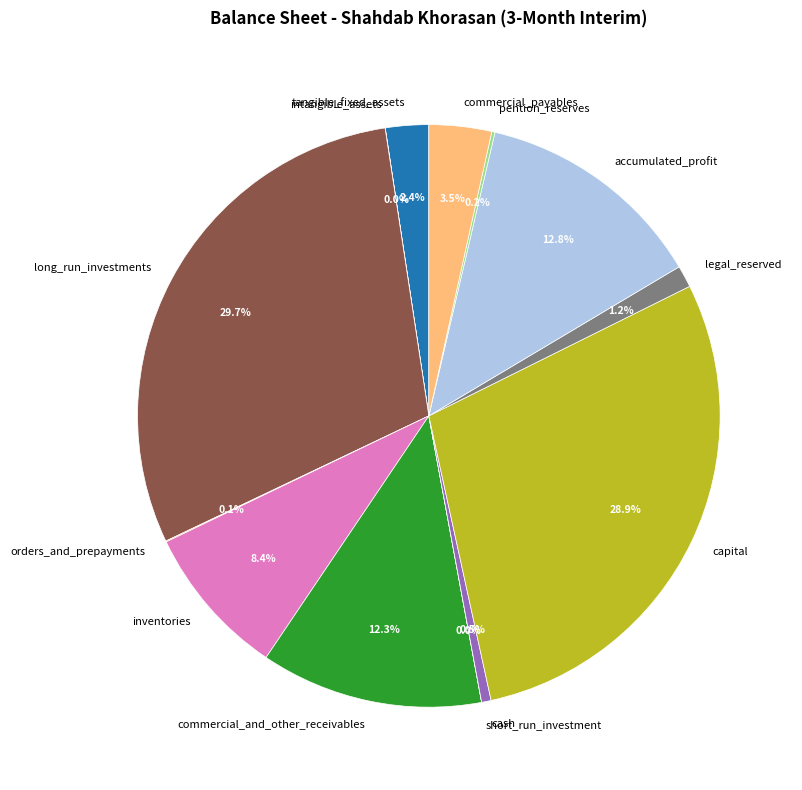

What percentage do inventories and long_run_investments together represent?

38.1%